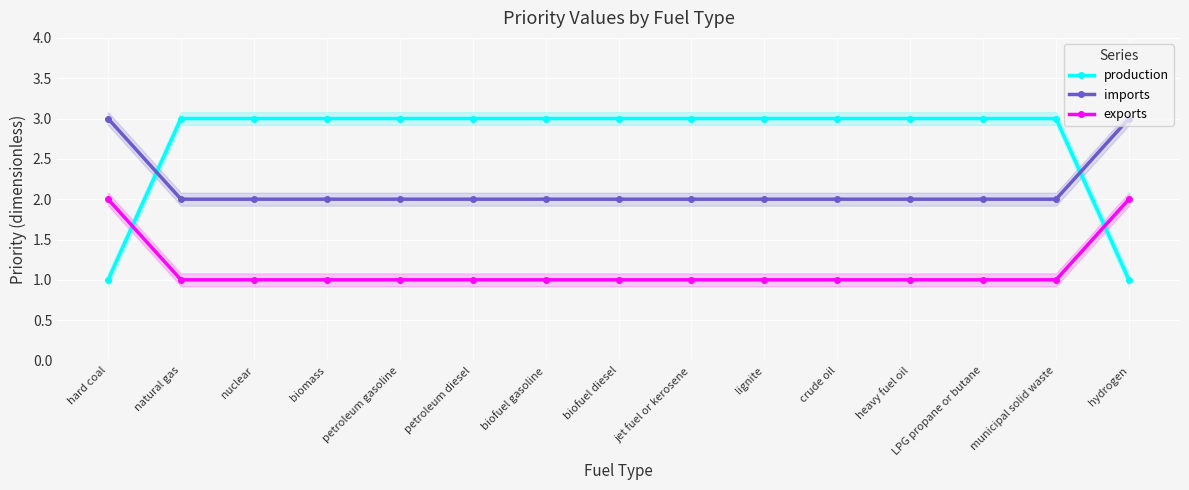

At how many categories does at least one series exceed 2?

15